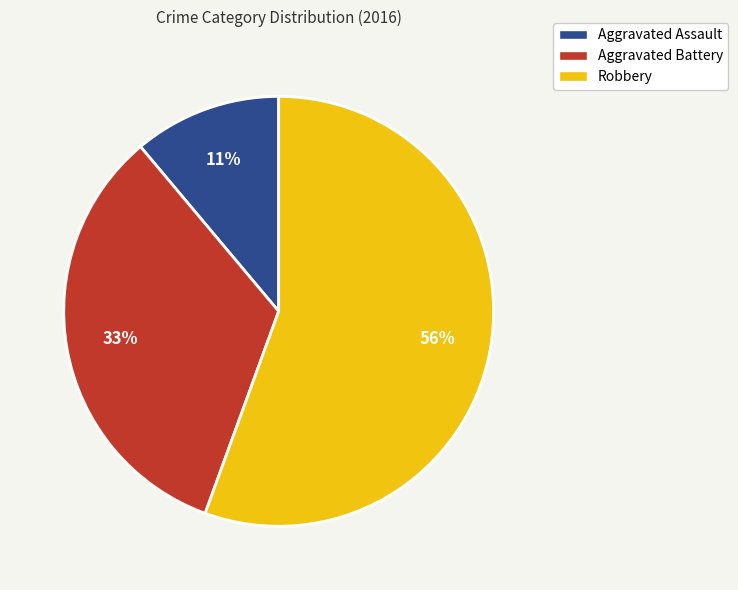

Is it true that Aggravated Battery is 33% of the pie?

True